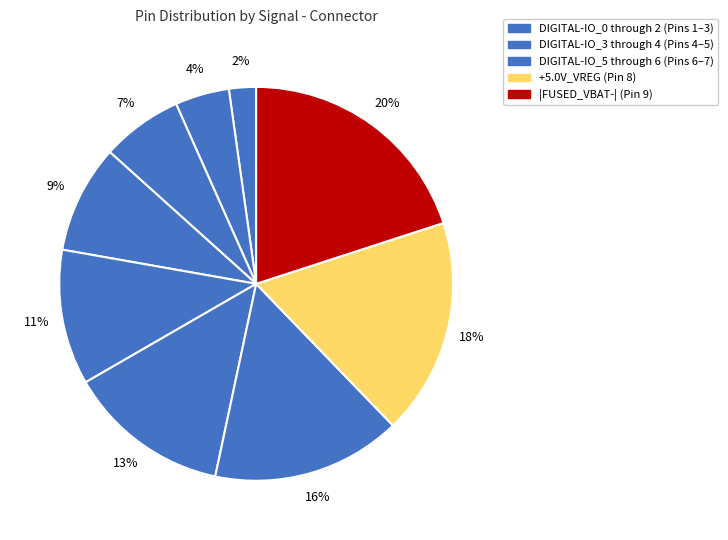

How many slices are in this pie chart?

9